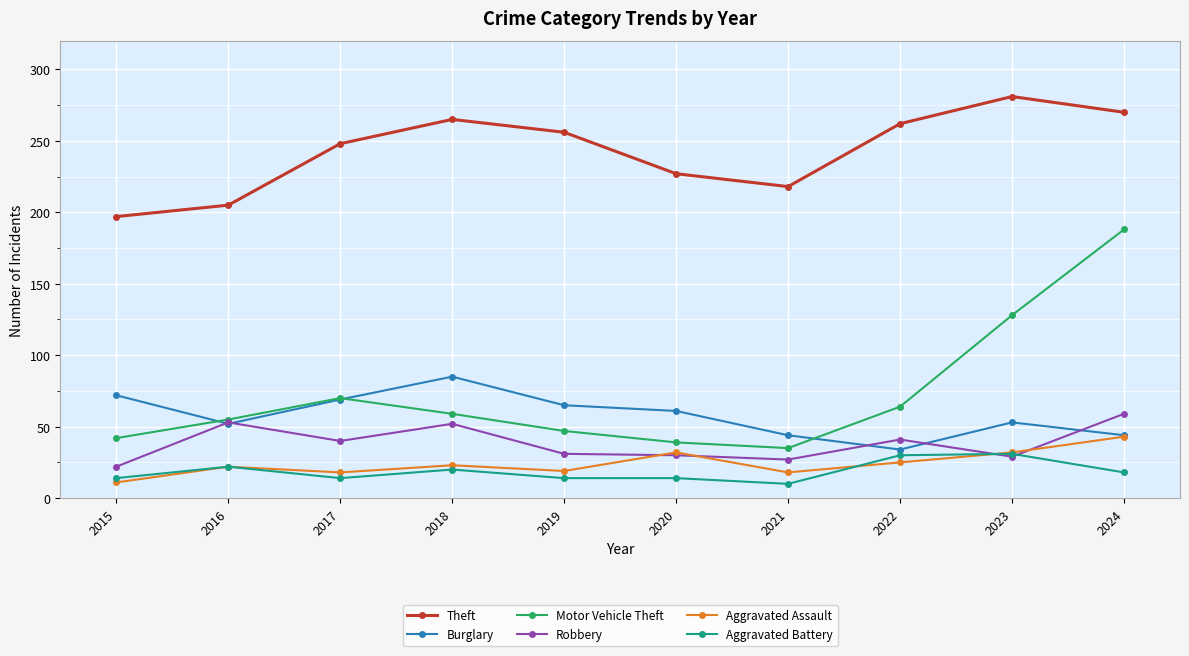

True or false: Theft and Motor Vehicle Theft intersect in this chart.

False